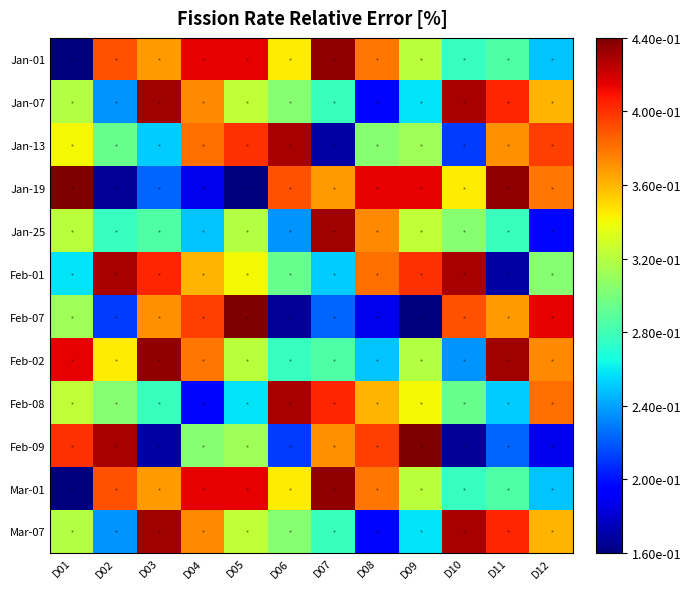

Reading right to left, extract all data points from this chart.

Jan-01: D12=0.2	D11=0.3	D10=0.3	D09=0.3	D08=0.4	D07=0.4	D06=0.3	D05=0.4	D04=0.4	D03=0.4	D02=0.4	D01=0.2
Jan-07: D12=0.4	D11=0.4	D10=0.4	D09=0.3	D08=0.2	D07=0.3	D06=0.3	D05=0.3	D04=0.4	D03=0.4	D02=0.2	D01=0.3
Jan-13: D12=0.4	D11=0.4	D10=0.2	D09=0.3	D08=0.3	D07=0.2	D06=0.4	D05=0.4	D04=0.4	D03=0.3	D02=0.3	D01=0.3
Jan-19: D12=0.4	D11=0.4	D10=0.3	D09=0.4	D08=0.4	D07=0.4	D06=0.4	D05=0.2	D04=0.2	D03=0.2	D02=0.2	D01=0.4
Jan-25: D12=0.2	D11=0.3	D10=0.3	D09=0.3	D08=0.4	D07=0.4	D06=0.2	D05=0.3	D04=0.2	D03=0.3	D02=0.3	D01=0.3
Feb-01: D12=0.3	D11=0.2	D10=0.4	D09=0.4	D08=0.4	D07=0.3	D06=0.3	D05=0.3	D04=0.4	D03=0.4	D02=0.4	D01=0.3
Feb-07: D12=0.4	D11=0.4	D10=0.4	D09=0.2	D08=0.2	D07=0.2	D06=0.2	D05=0.4	D04=0.4	D03=0.4	D02=0.2	D01=0.3
Feb-02: D12=0.4	D11=0.4	D10=0.2	D09=0.3	D08=0.2	D07=0.3	D06=0.3	D05=0.3	D04=0.4	D03=0.4	D02=0.3	D01=0.4
Feb-08: D12=0.4	D11=0.3	D10=0.3	D09=0.3	D08=0.4	D07=0.4	D06=0.4	D05=0.3	D04=0.2	D03=0.3	D02=0.3	D01=0.3
Feb-09: D12=0.2	D11=0.2	D10=0.2	D09=0.4	D08=0.4	D07=0.4	D06=0.2	D05=0.3	D04=0.3	D03=0.2	D02=0.4	D01=0.4
Mar-01: D12=0.2	D11=0.3	D10=0.3	D09=0.3	D08=0.4	D07=0.4	D06=0.3	D05=0.4	D04=0.4	D03=0.4	D02=0.4	D01=0.2
Mar-07: D12=0.4	D11=0.4	D10=0.4	D09=0.3	D08=0.2	D07=0.3	D06=0.3	D05=0.3	D04=0.4	D03=0.4	D02=0.2	D01=0.3